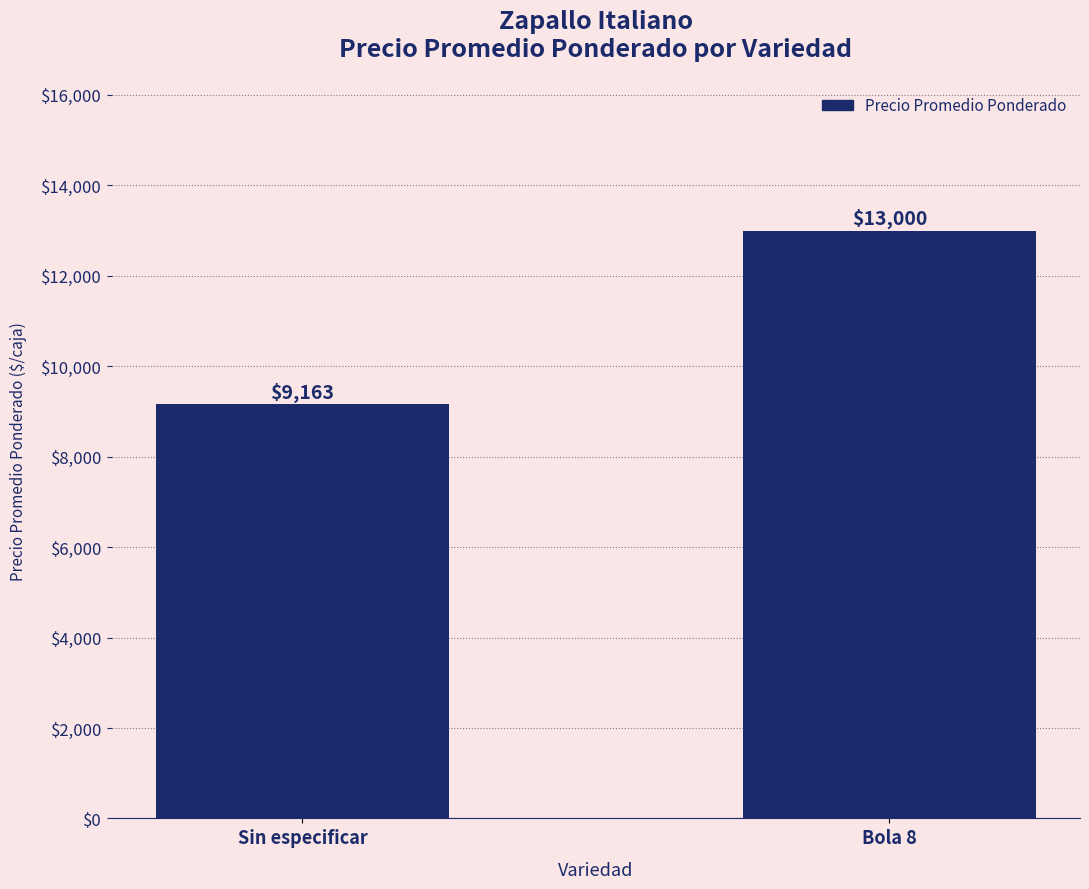

At which category does the chart reach its peak across all series?

Bola 8